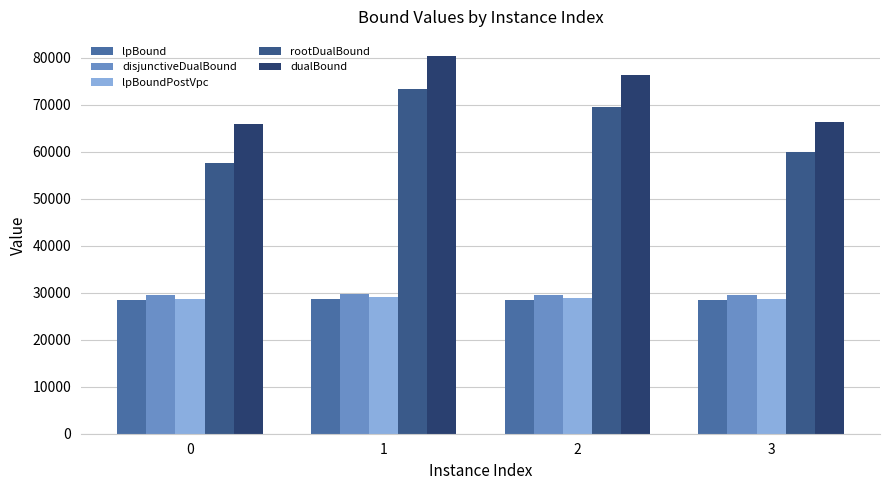

What is the maximum value for rootDualBound?

73378.2